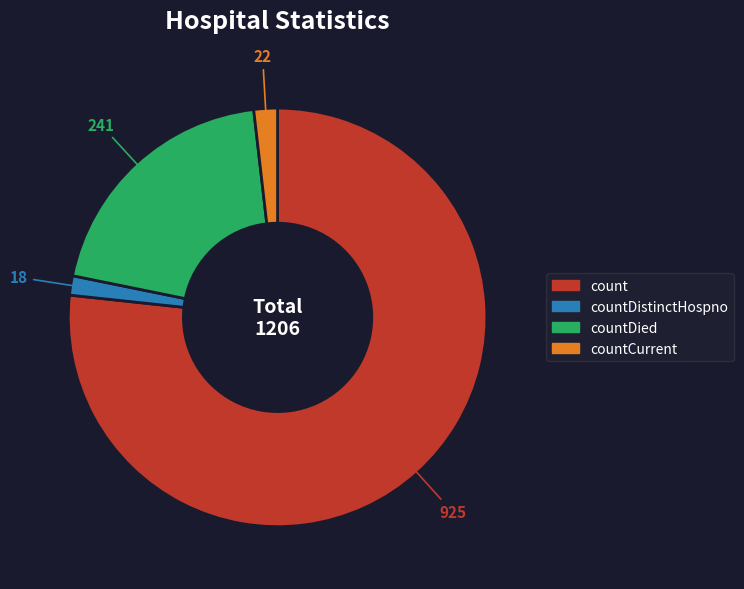

Is there any slice that represents more than half of the pie?

Yes